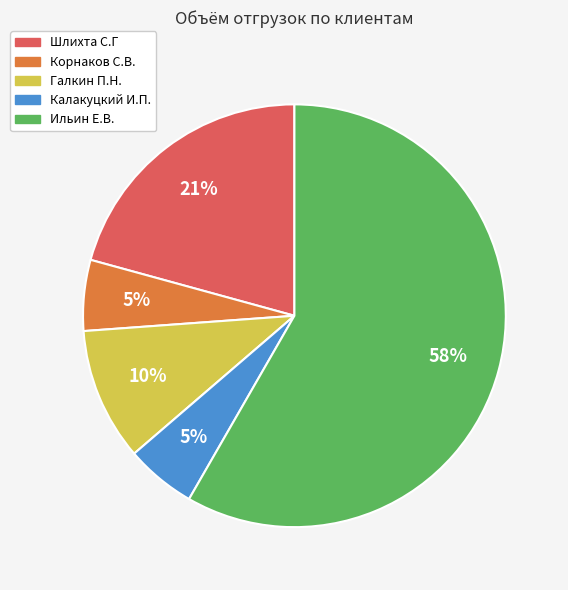

To the nearest percent, what is the average slice percentage?

20%